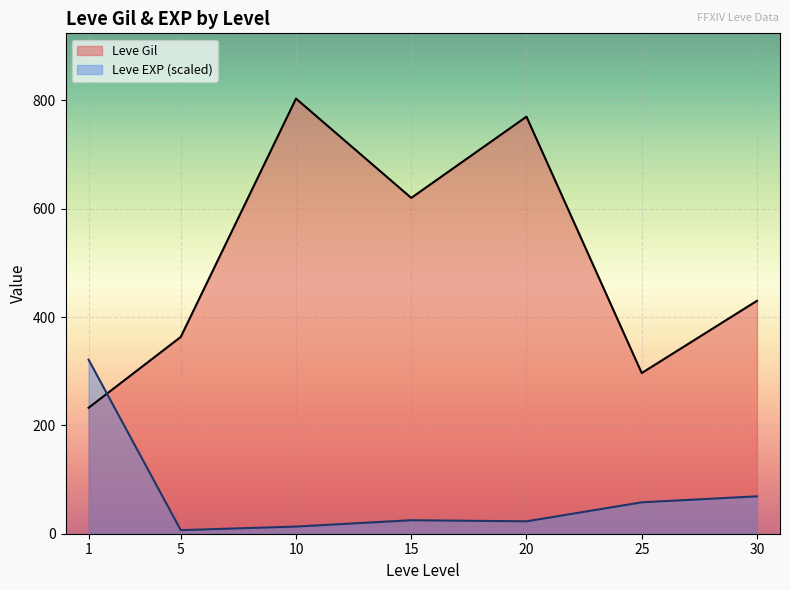

What is the greatest value displayed?

803.3